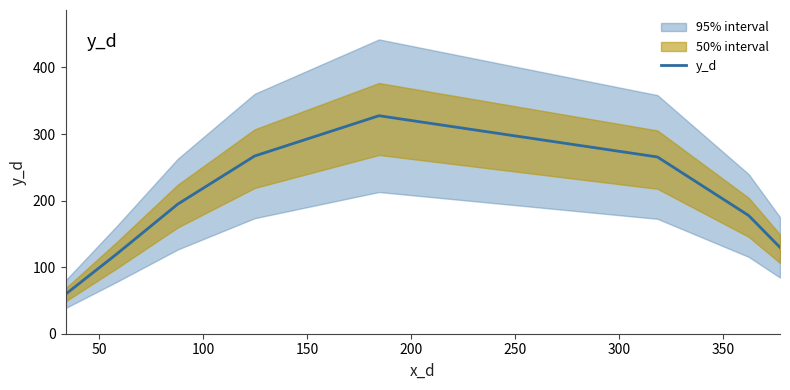

True or false: the data shows 28.9 at 0.

False